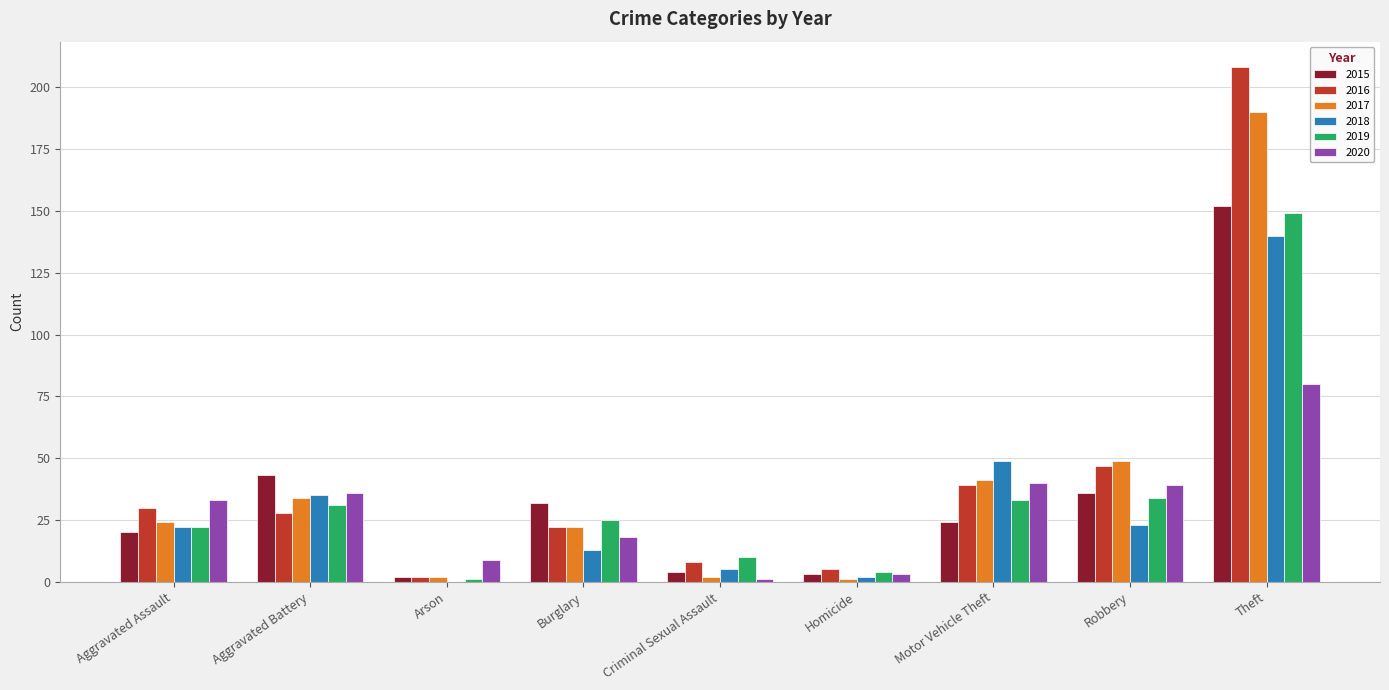

What is the maximum value shown in the chart?

208